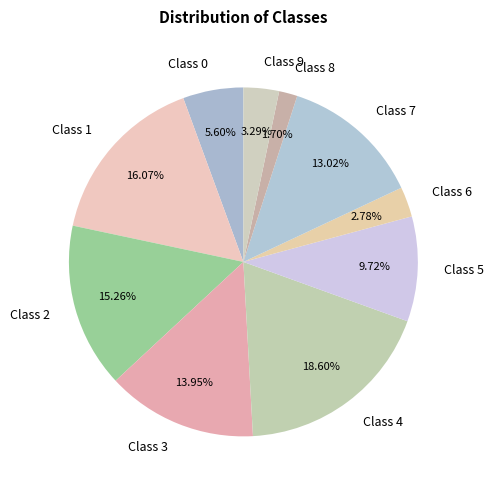

Rank the categories by value from lowest to highest.

Class 8, Class 6, Class 9, Class 0, Class 5, Class 7, Class 3, Class 2, Class 1, Class 4